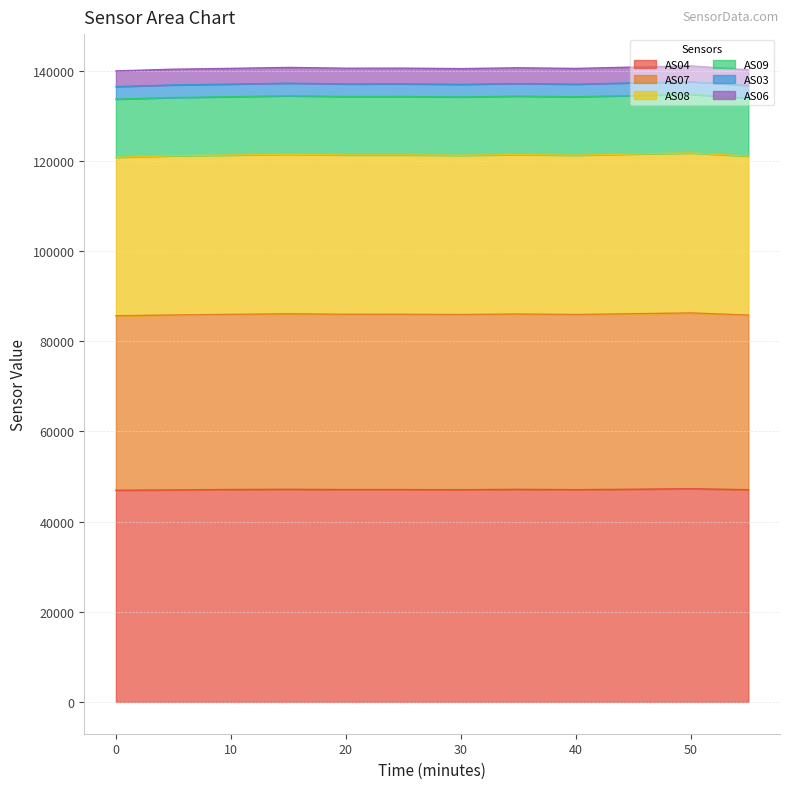

True or false: AS04 and AS08 intersect in this chart.

False